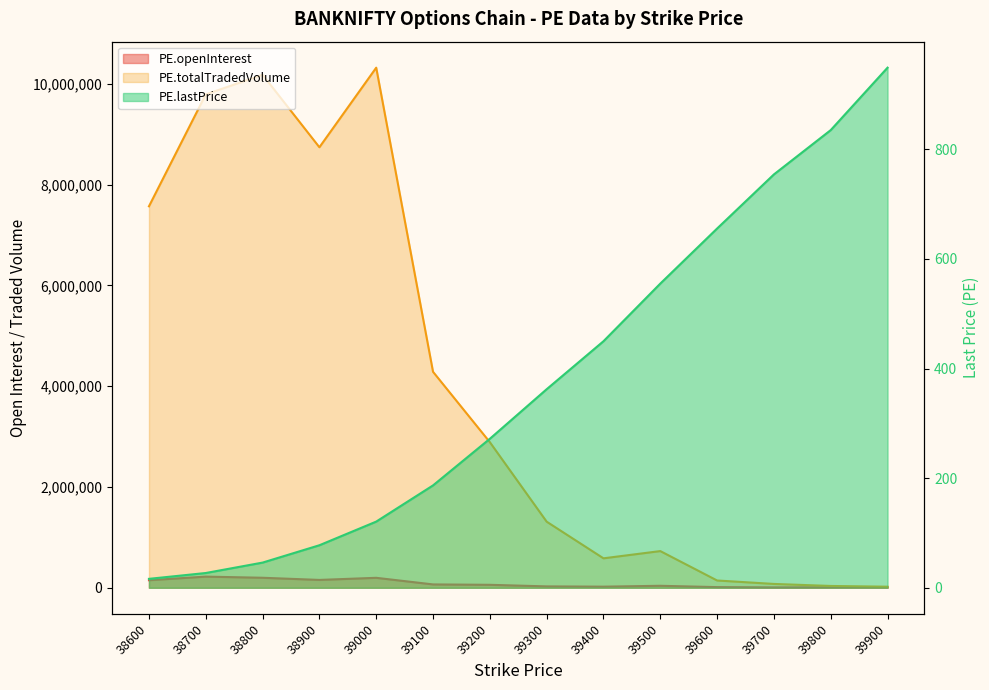

What is the value of the PE.lastPrice point at the 6th from the left?

186.8